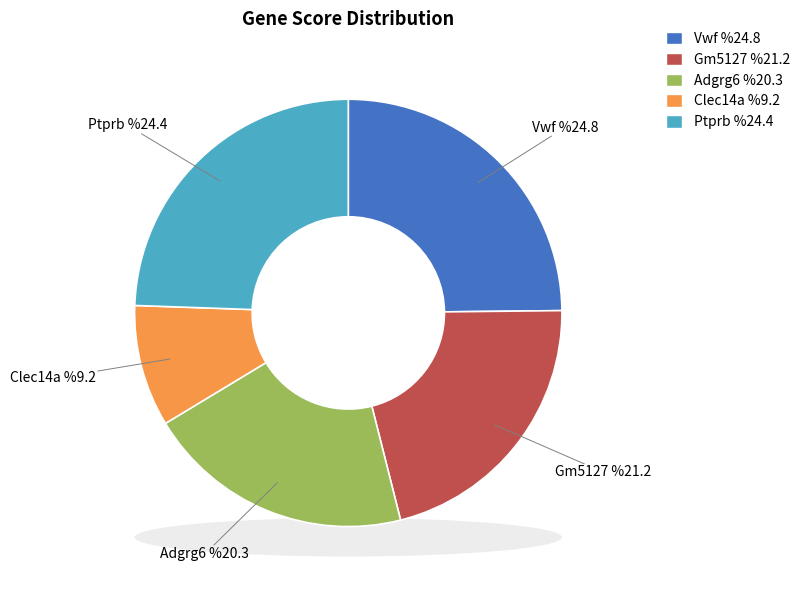

What percentage is the Adgrg6 slice, to the nearest percent?

20%